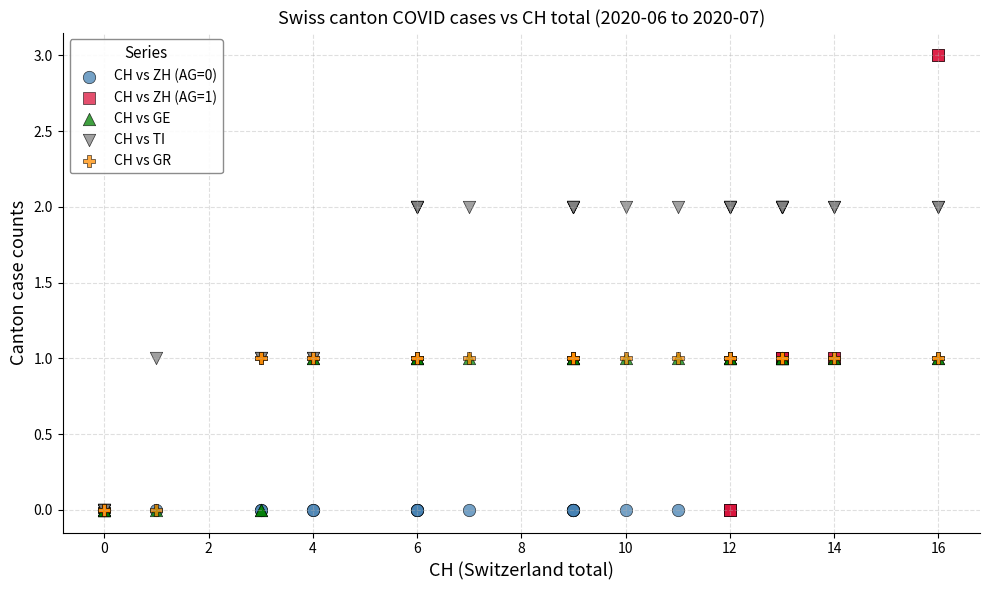

Which series has the largest Y range (max minus min)?

CH vs ZH (AG=1)